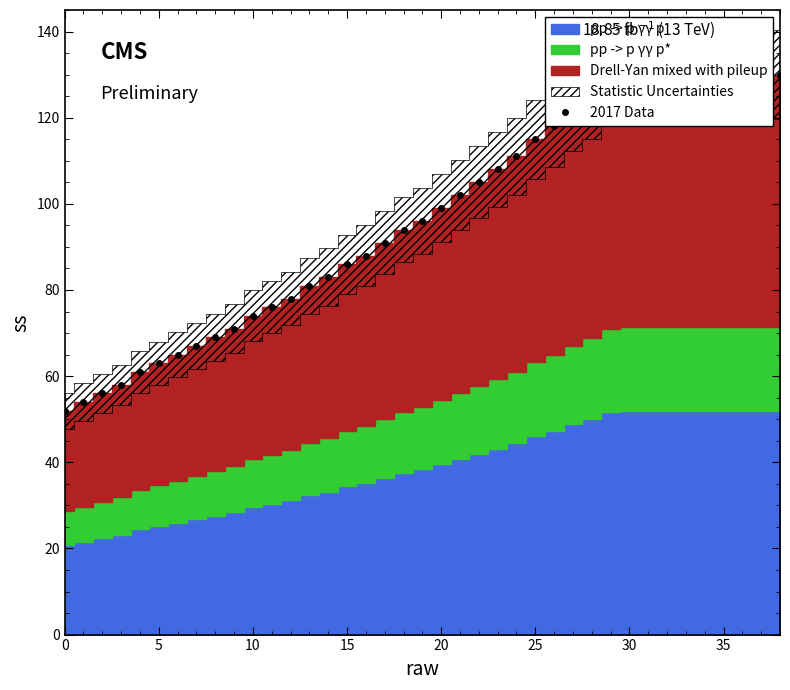

True or false: there are more than 0 points higher than both neighbors.

False